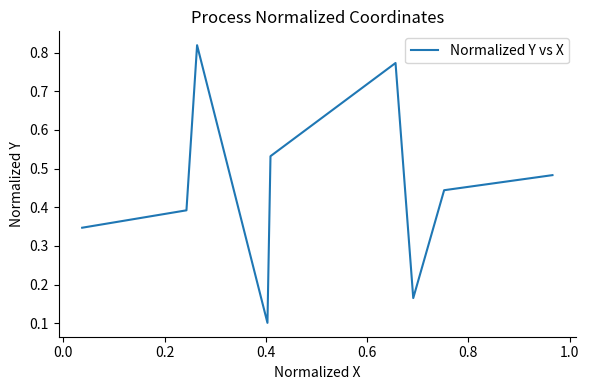

How many lines are shown in the chart?

1